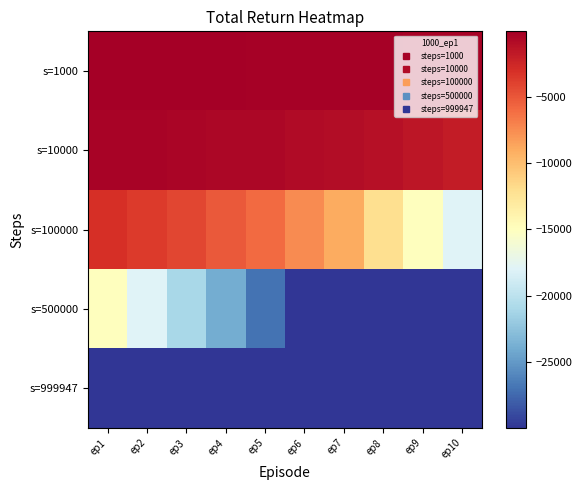

Reading left to right, transcribe all the data shown in this chart.

s=1000: ep1=-30.0	ep2=-60.0	ep3=-90.0	ep4=-120.0	ep5=-150.0	ep6=-180.0	ep7=-210.0	ep8=-240.0	ep9=-270.0	ep10=-300.0
s=10000: ep1=-300.0	ep2=-360.0	ep3=-420.0	ep4=-510.0	ep5=-600.0	ep6=-750.0	ep7=-900.0	ep8=-1200.0	ep9=-1500.0	ep10=-1800.0
s=100000: ep1=-3000.0	ep2=-3600.0	ep3=-4200.0	ep4=-5100.0	ep5=-6000.0	ep6=-7500.0	ep7=-9000.0	ep8=-12000.0	ep9=-15000.0	ep10=-18000.0
s=500000: ep1=-15000.0	ep2=-18000.0	ep3=-20998.4	ep4=-23998.4	ep5=-26998.4	ep6=-29998.4	ep7=-29998.4	ep8=-29998.4	ep9=-29998.4	ep10=-29998.4
s=999947: ep1=-29998.4	ep2=-29998.4	ep3=-29998.4	ep4=-29998.4	ep5=-29998.4	ep6=-29998.4	ep7=-29998.4	ep8=-29998.4	ep9=-29998.4	ep10=-29998.4